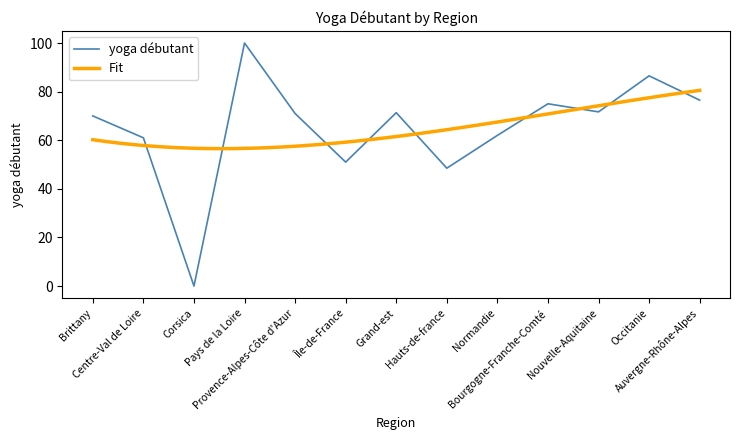

What is the approximate value at Occitanie?

86.5